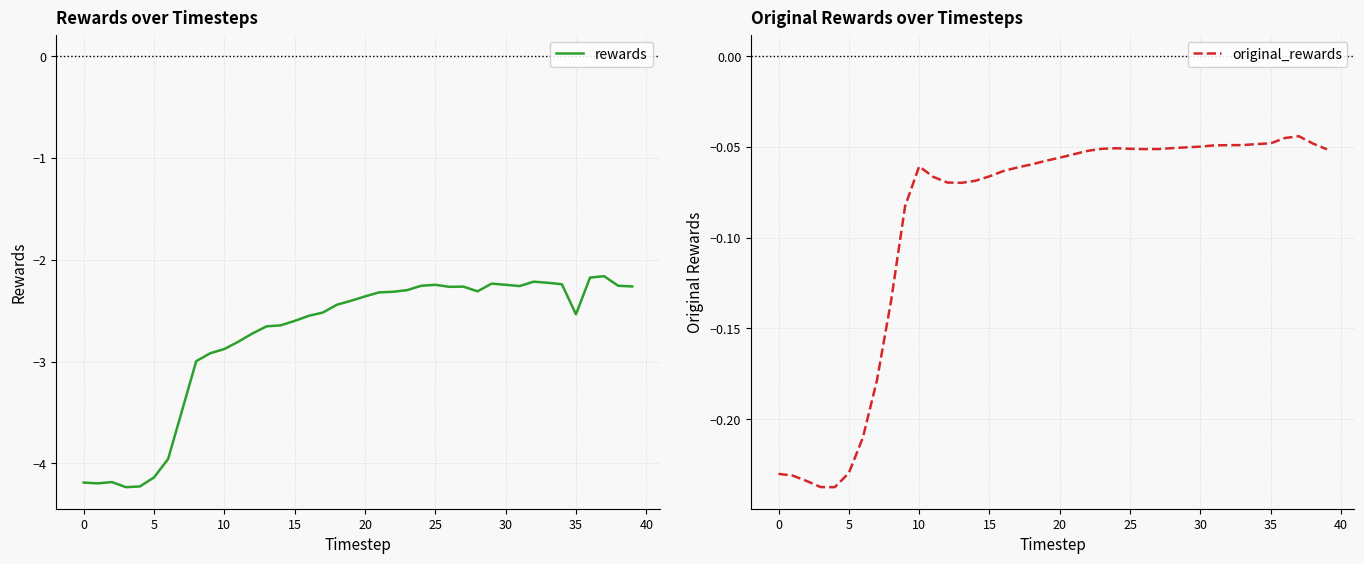

How many lines are shown in the chart?

2